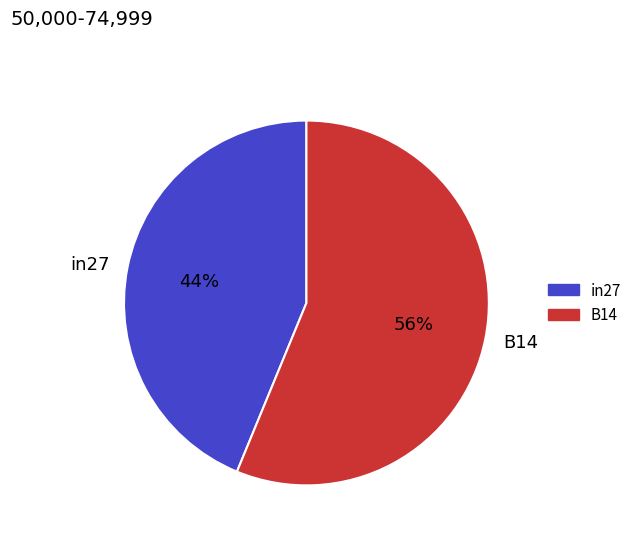

How many slices are in this pie chart?

2